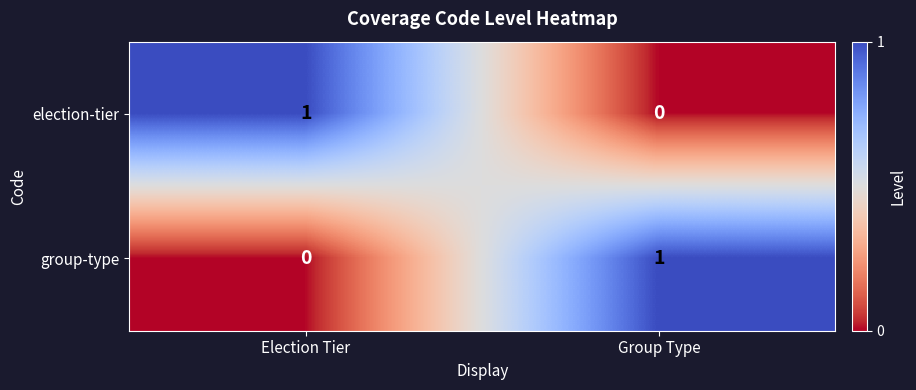

The value of group-type at Election Tier is 0. True or false?

True